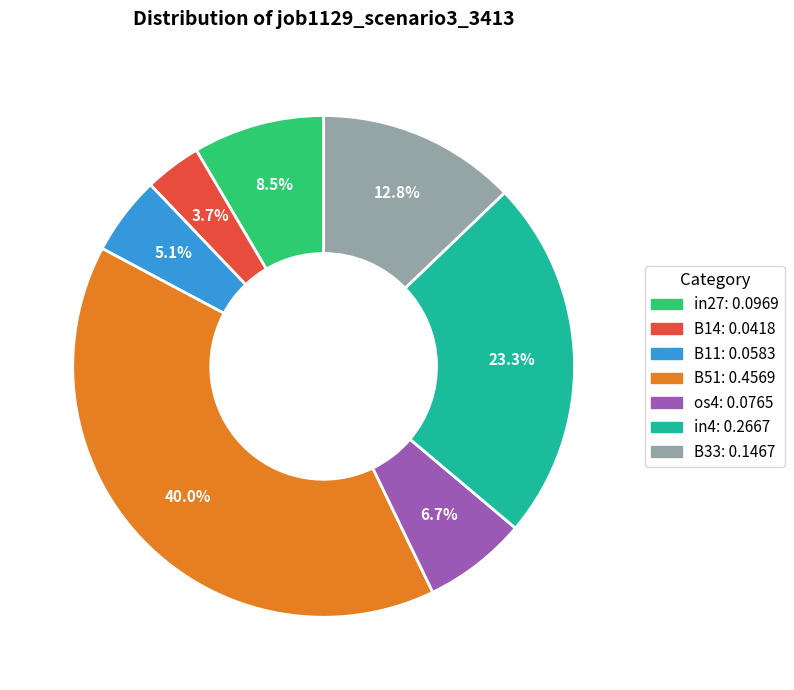

Do B33 and in27 together represent more than half of the pie?

No